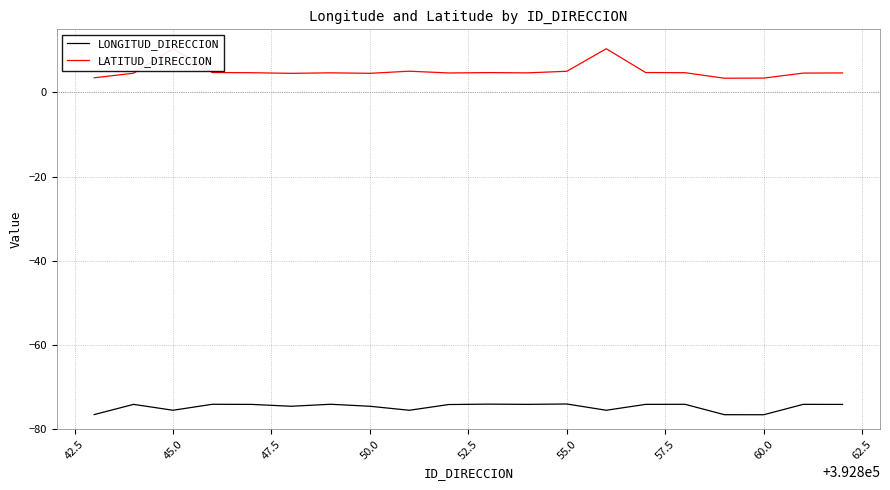

What are all the series names shown in the legend?

LONGITUD_DIRECCION, LATITUD_DIRECCION